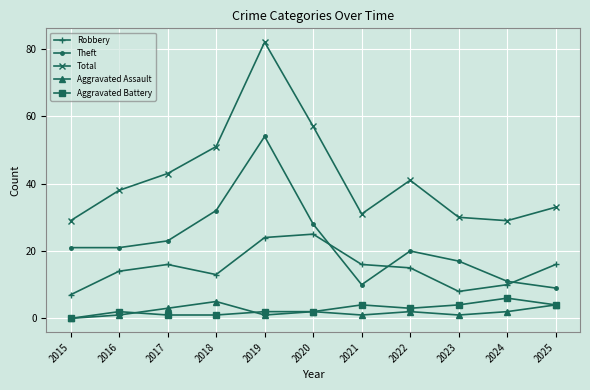

Where is the first local maximum for Aggravated Battery?

2016